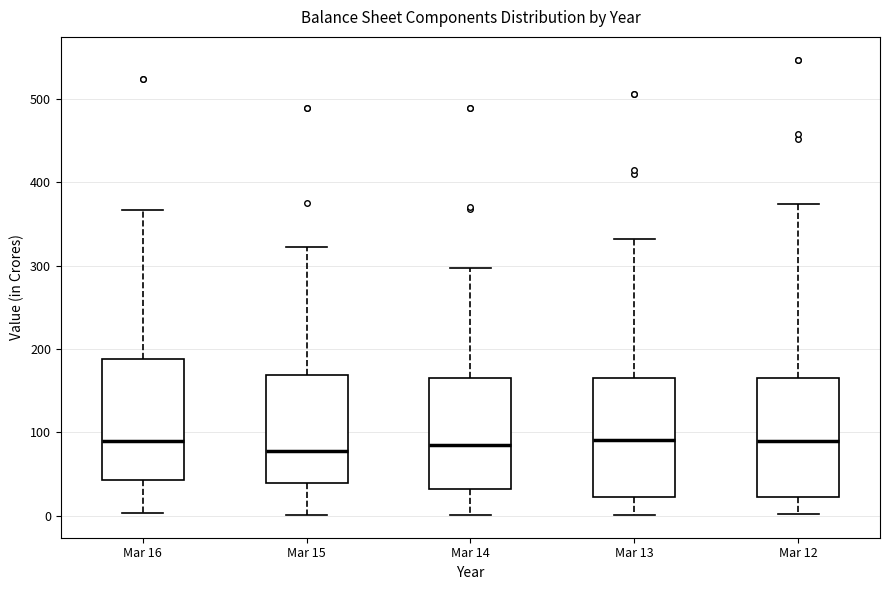

Reading left to right, read every box against the y-axis: the position of its median line, the range the box covers, and the ends of its whiskers. The values are not printed on the chart, so give them approximately, as read against the axis.

Mar 16: median 90, box 40 to 190, whiskers 0 to 370
Mar 15: median 80, box 40 to 170, whiskers 0 to 320
Mar 14: median 80, box 30 to 160, whiskers 0 to 300
Mar 13: median 90, box 20 to 160, whiskers 0 to 330
Mar 12: median 90, box 20 to 170, whiskers 0 to 370